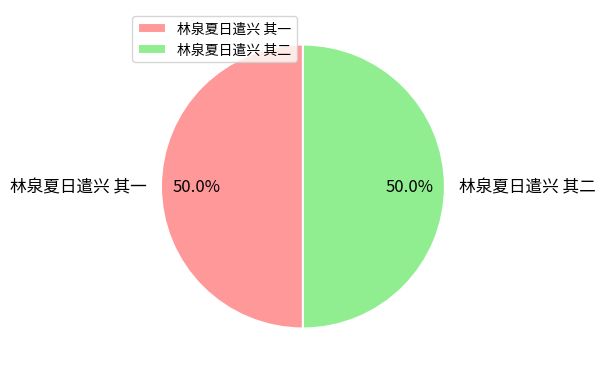

What percentage is the 林泉夏日遣兴 其一 slice, to the nearest percent?

50%